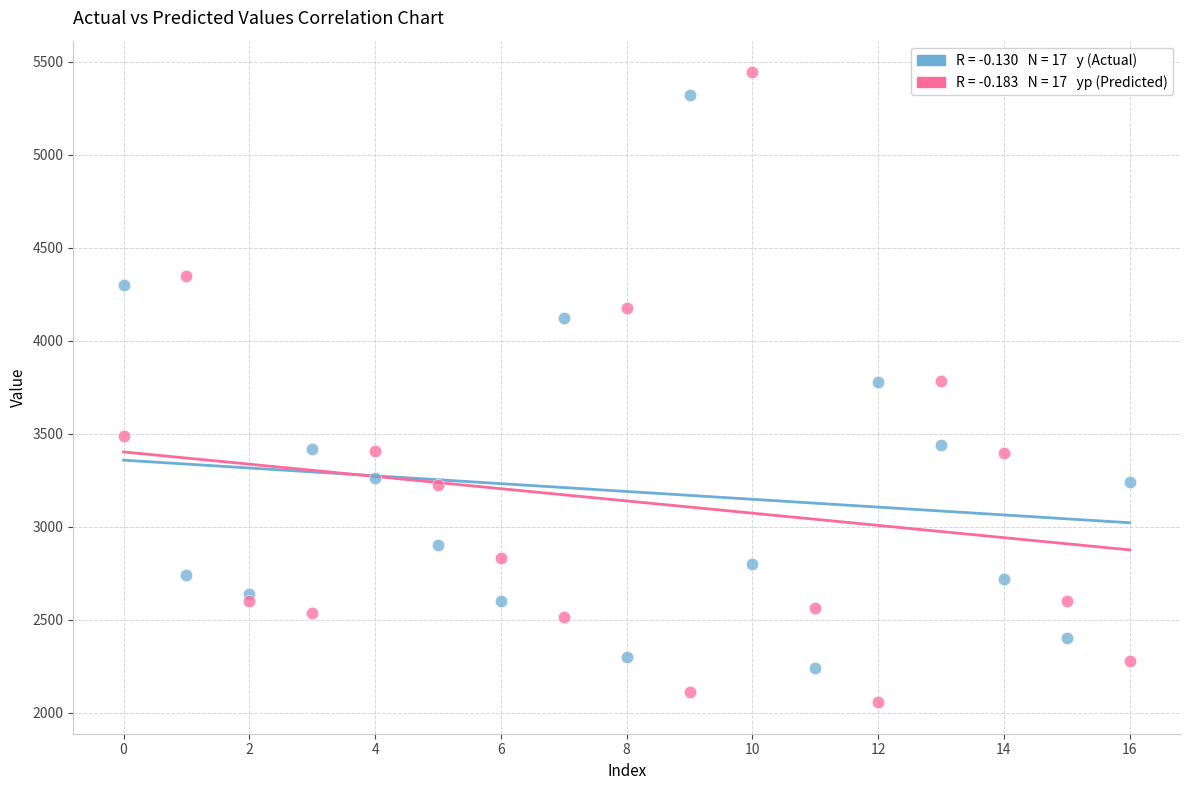

Across all data points, what is the range of Y values (max minus min)?

3387.4